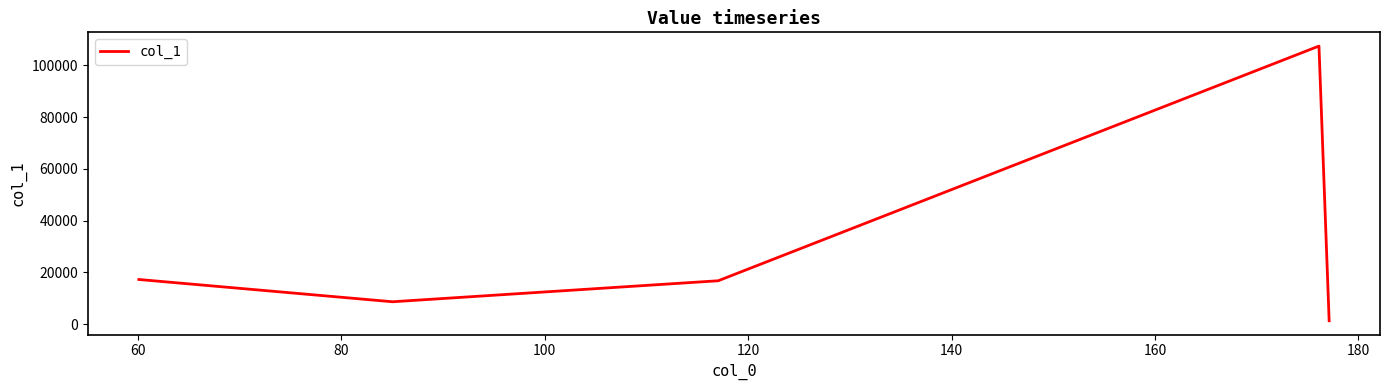

How many values are below 16785?

2